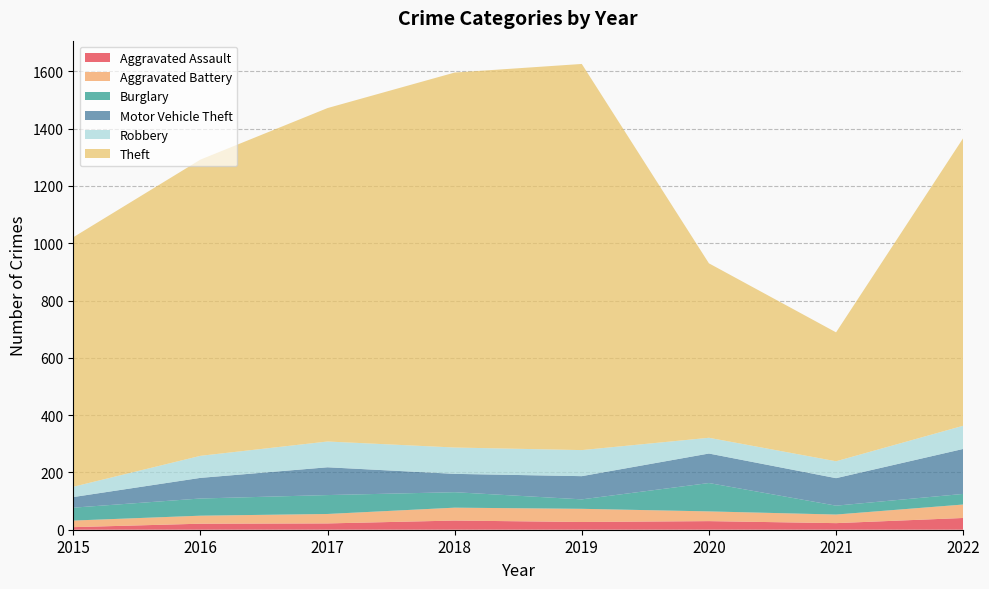

Reading right to left, extract all data points from this chart.

Aggravated Assault: 41	23	30	27	32	22	21	9
Aggravated Battery: 47	30	34	46	45	33	28	23
Burglary: 37	31	99	33	54	66	60	45
Motor Vehicle Theft: 157	96	103	81	64	97	72	37
Robbery: 81	59	55	91	92	90	77	36
Theft: 1004	450	609	1348	1309	1164	1034	871